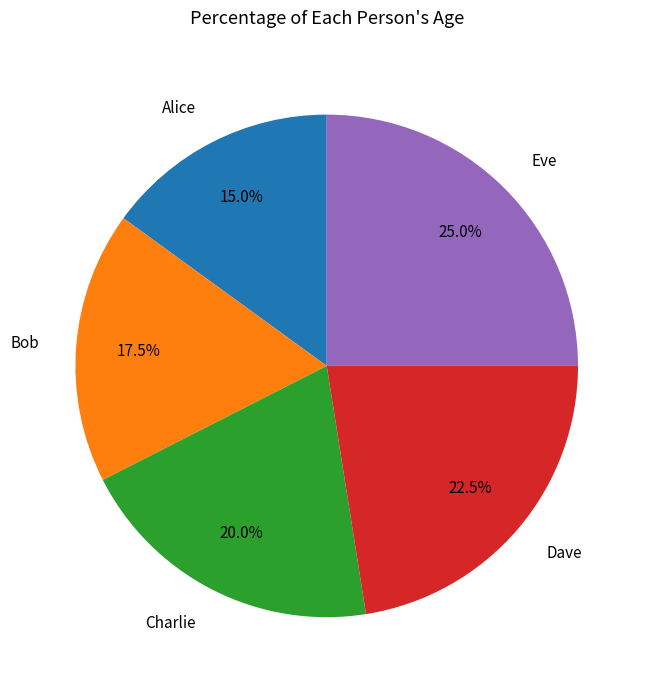

To the nearest percent, what is the combined percentage of Eve and Charlie?

45%